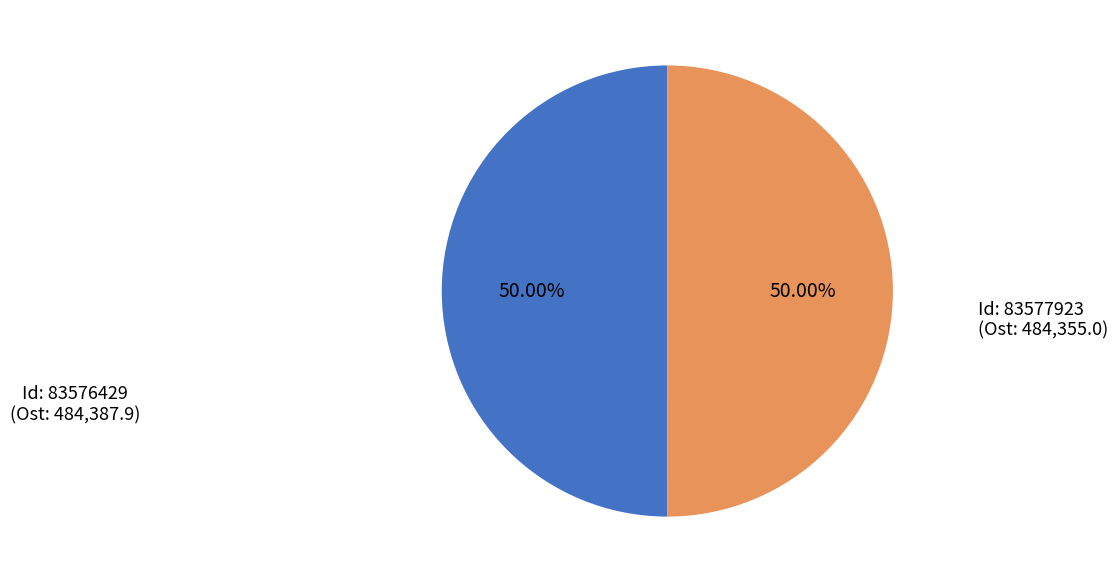

Which category has the smallest portion of the pie?

83577923